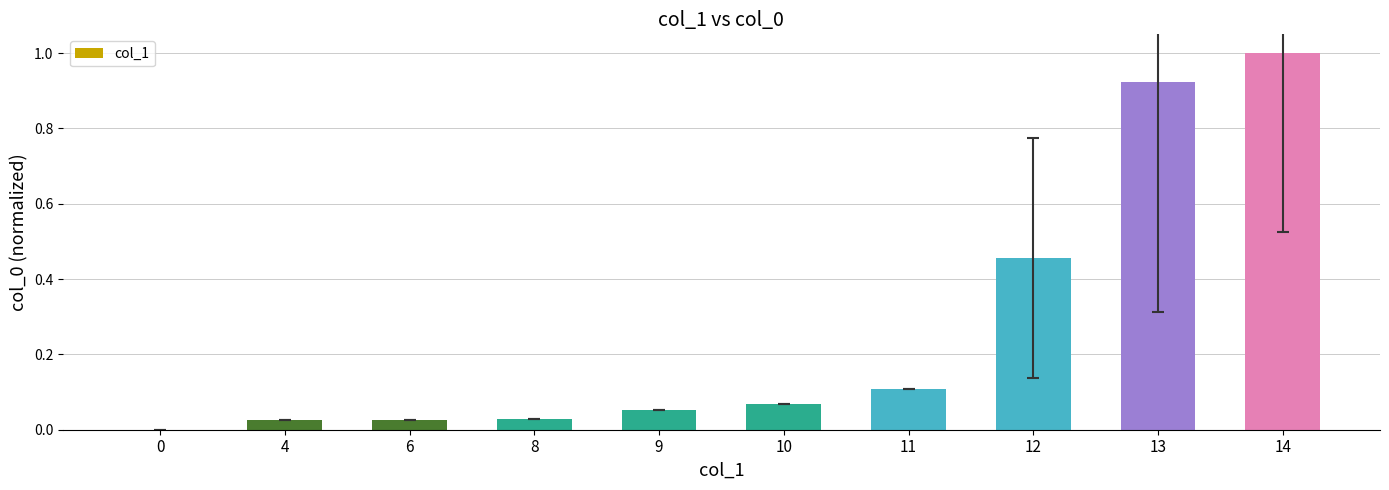

What is the greatest value displayed?

1.0